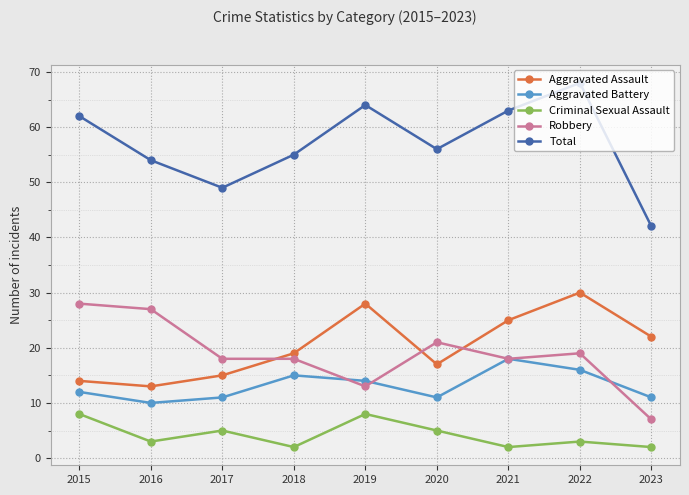

What is the sum of all Criminal Sexual Assault values?

38